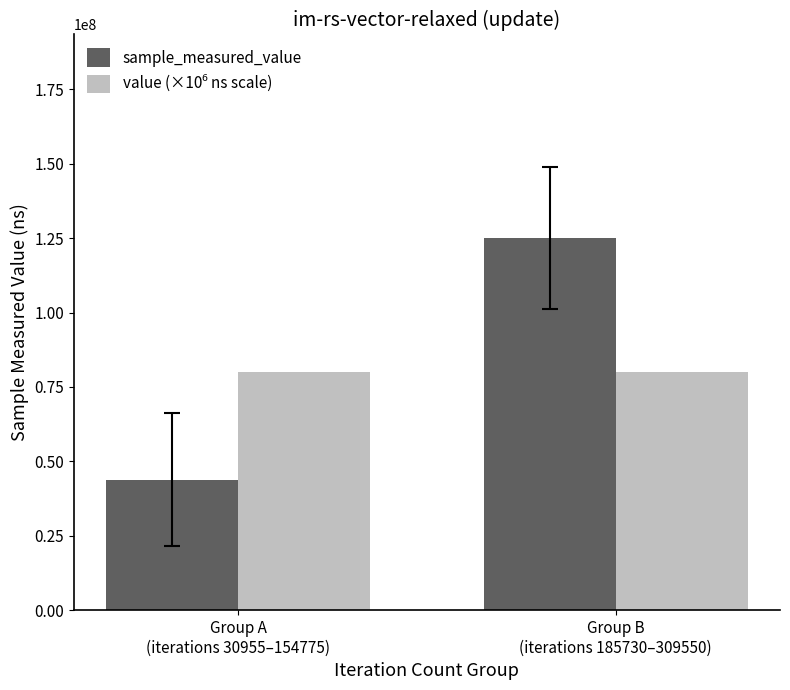

Which series has the widest spread of values?

sample_measured_value